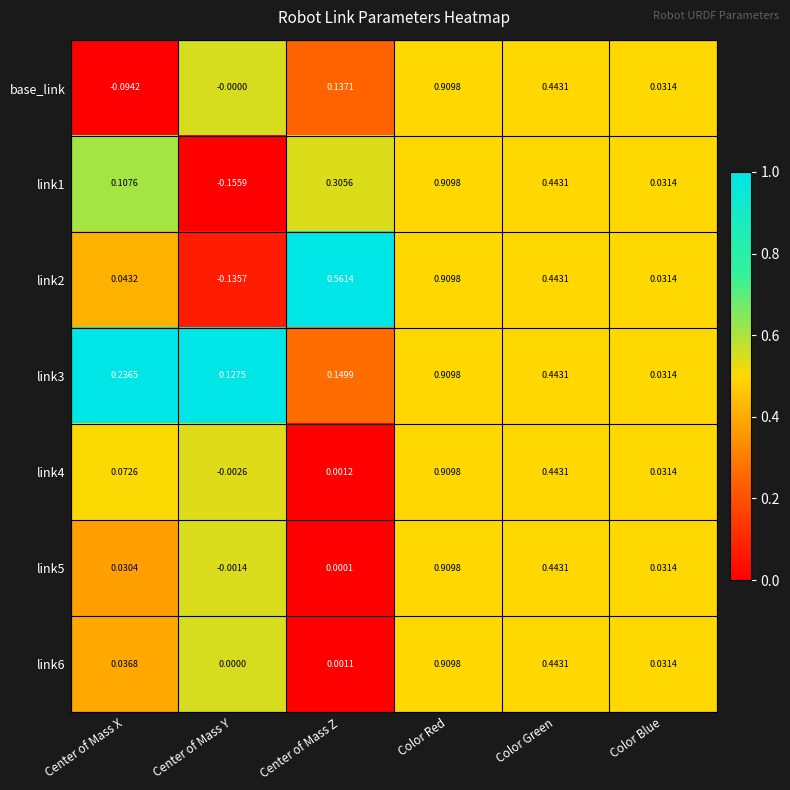

At which category does the chart reach its minimum across all series?

Center of Mass Y